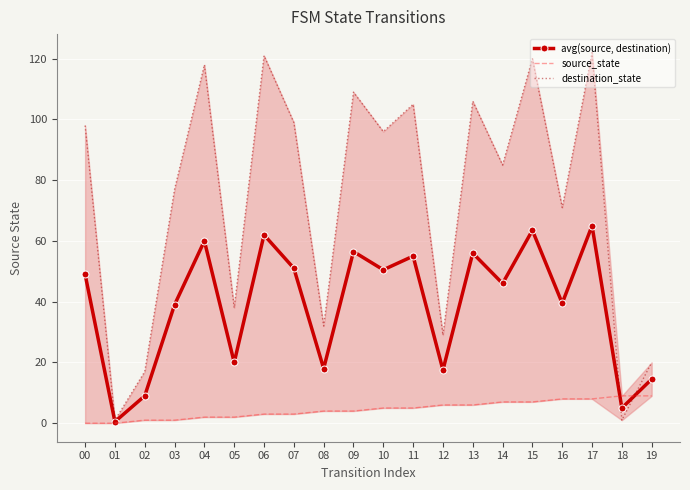

Which series has the largest total across all categories?

destination_state